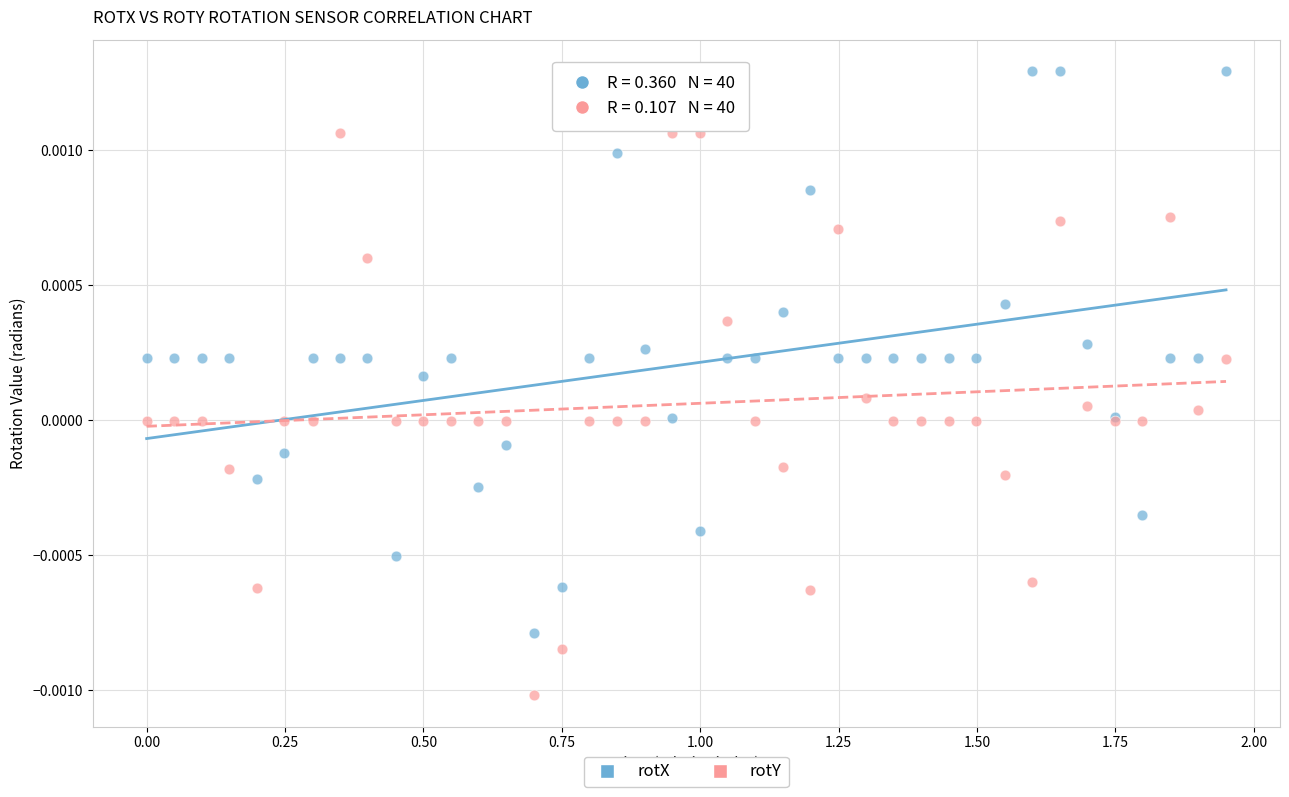

Which series reaches the maximum Y coordinate?

rotX